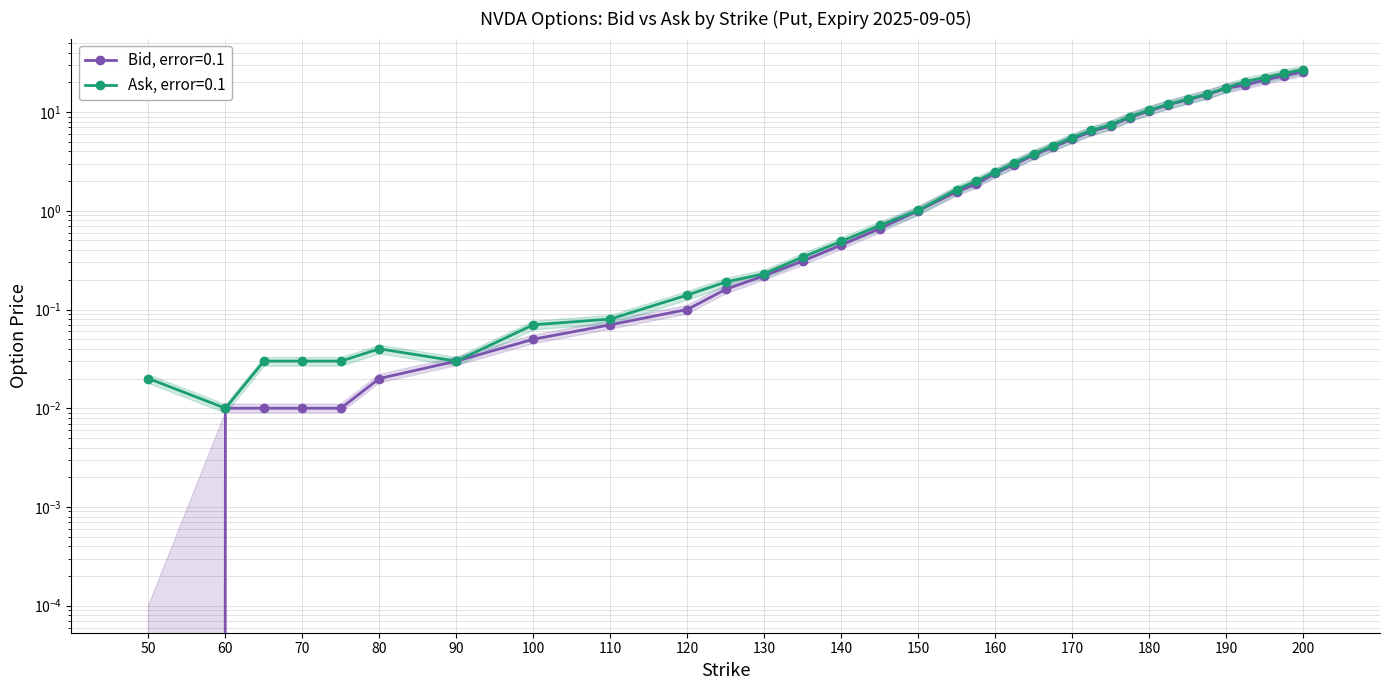

How many series are shown in this chart?

2